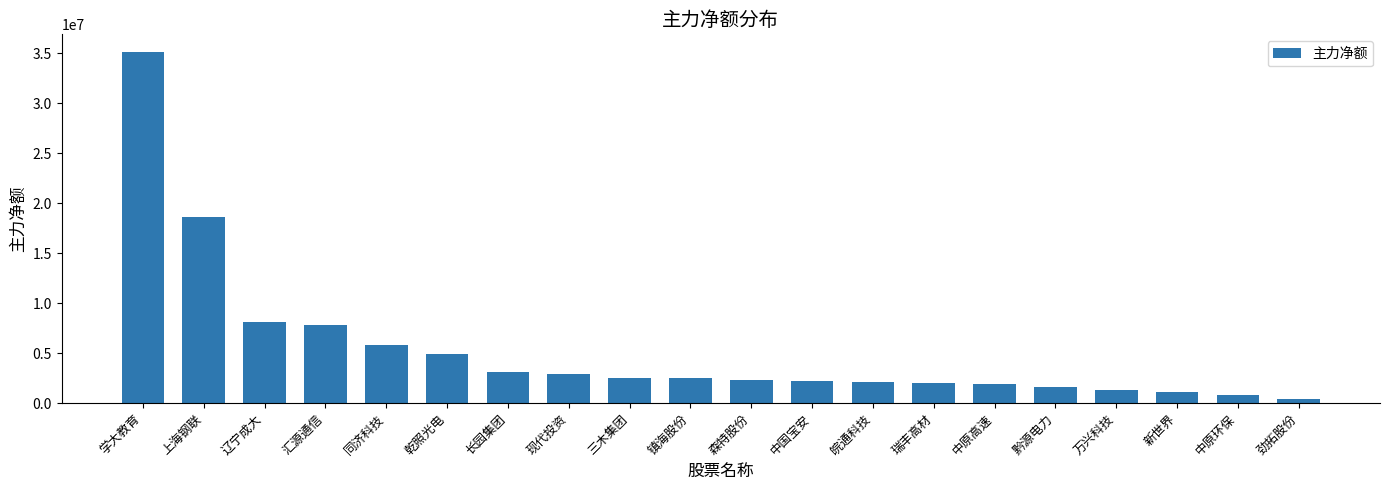

How many values are below 2486519?

10